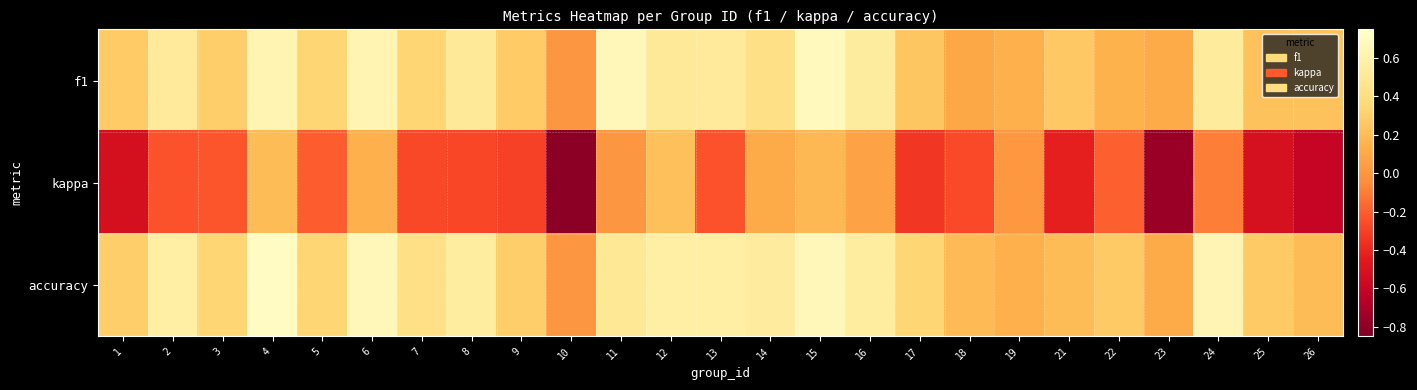

Which series has the widest spread of values?

kappa